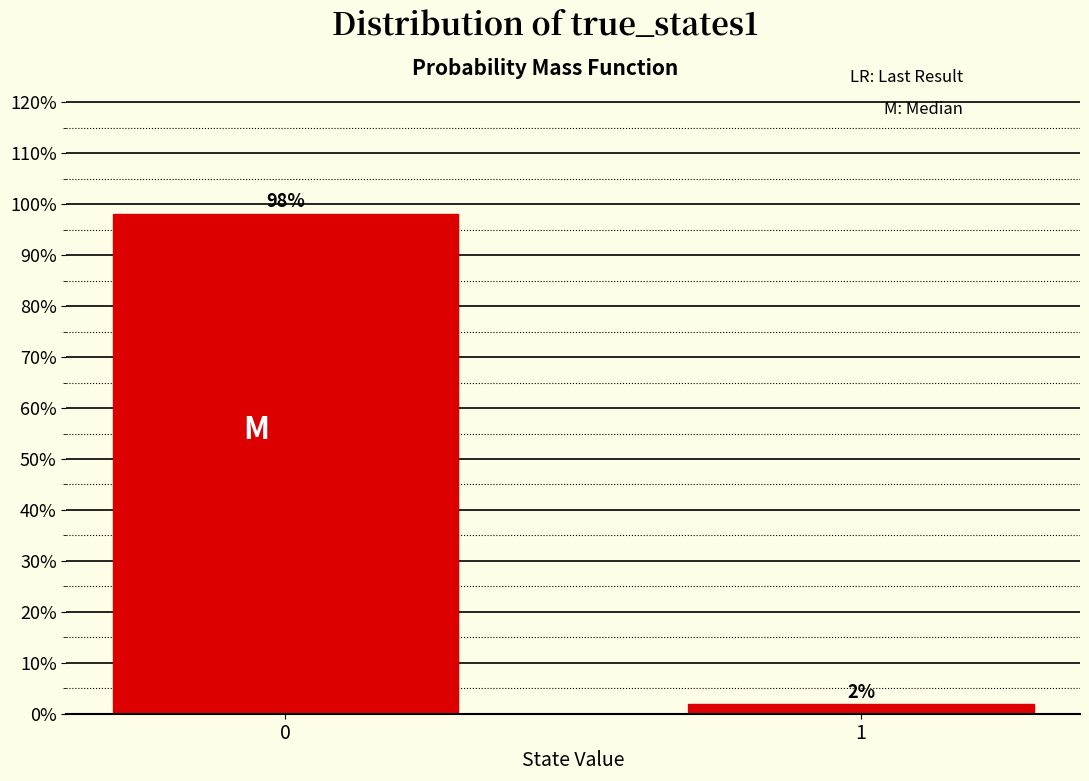

Does the chart contain any negative values?

No